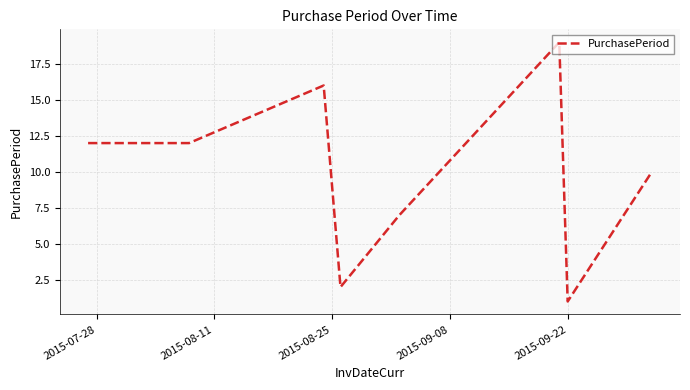

What is the greatest value displayed?

19